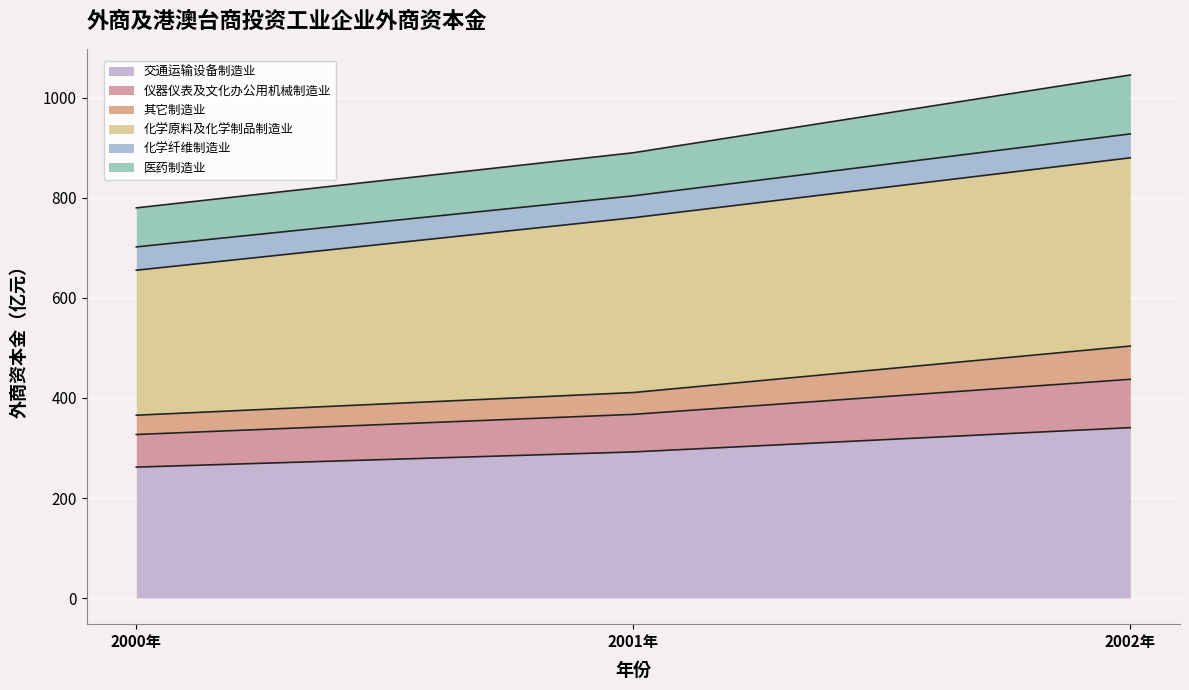

True or false: 交通运输设备制造业 has a value of 340.7 at 2002年.

True